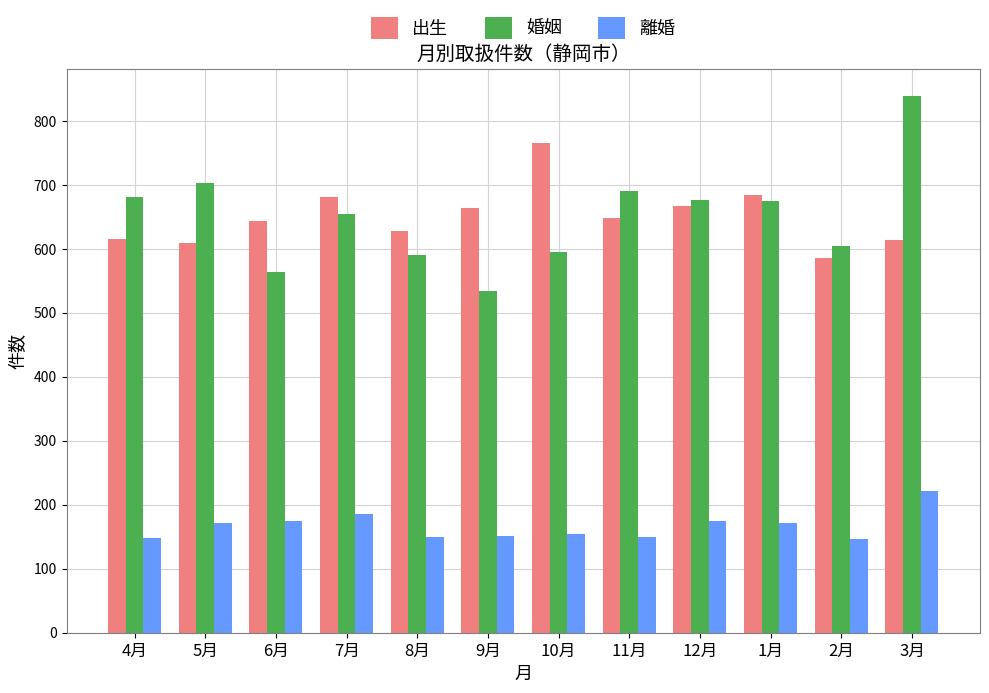

Which series has the largest range (max minus min)?

婚姻